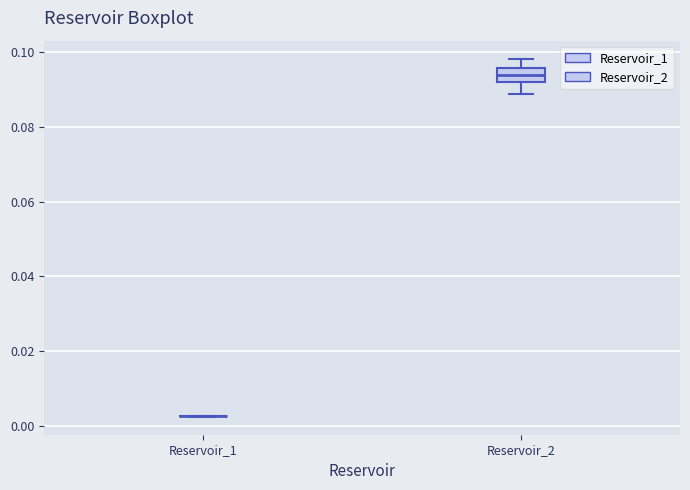

Reading left to right, transcribe this box plot: for each box, give where its median line is, the range the box spans, and where its two whiskers end, as read against the y-axis. The values are not printed on the chart, so give them approximately, as read against the axis.

Reservoir_1: box collapsed to a line at 0.002, whiskers 0.002 to 0.002
Reservoir_2: median 0.094, box 0.092 to 0.096, whiskers 0.088 to 0.098